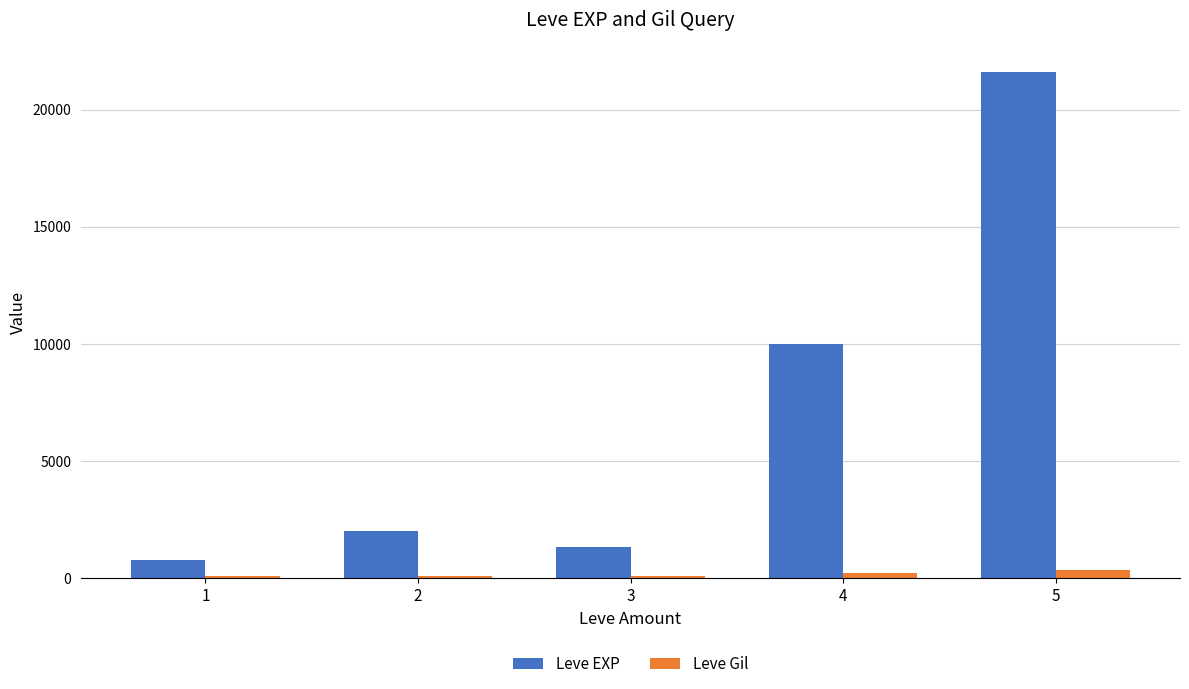

List the series in order of their peak value, lowest first.

Leve Gil, Leve EXP